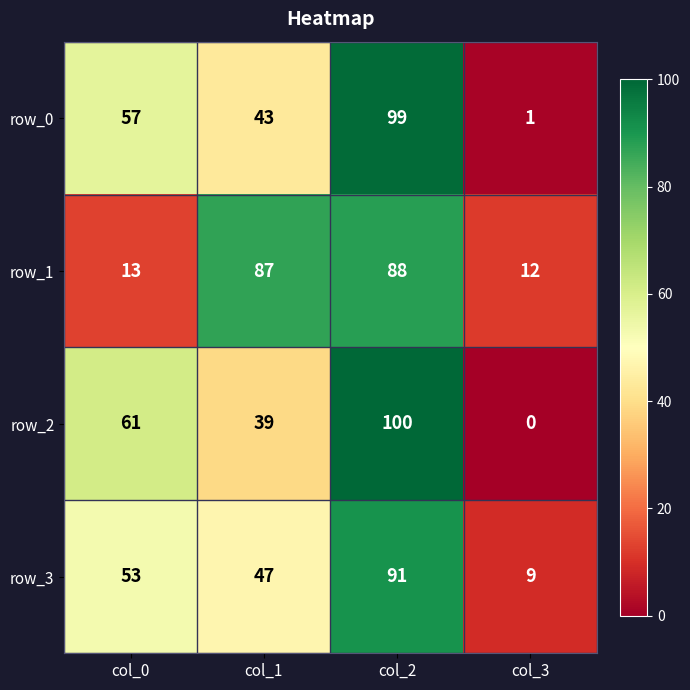

Which series has the largest range (max minus min)?

row_2